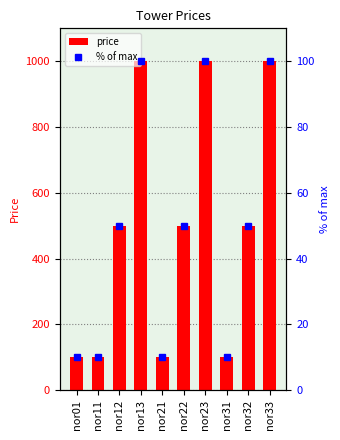

Which series has the largest total across all categories?

price